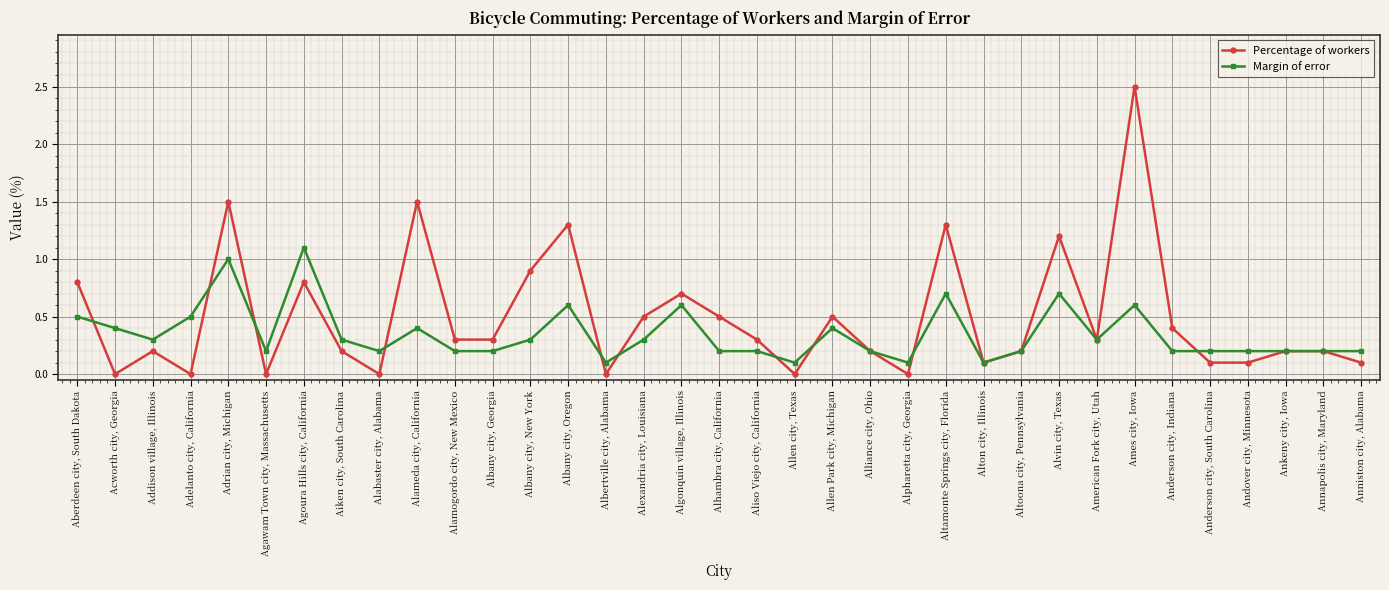

What is the label of the 14th point from the left?

Albany city, Oregon